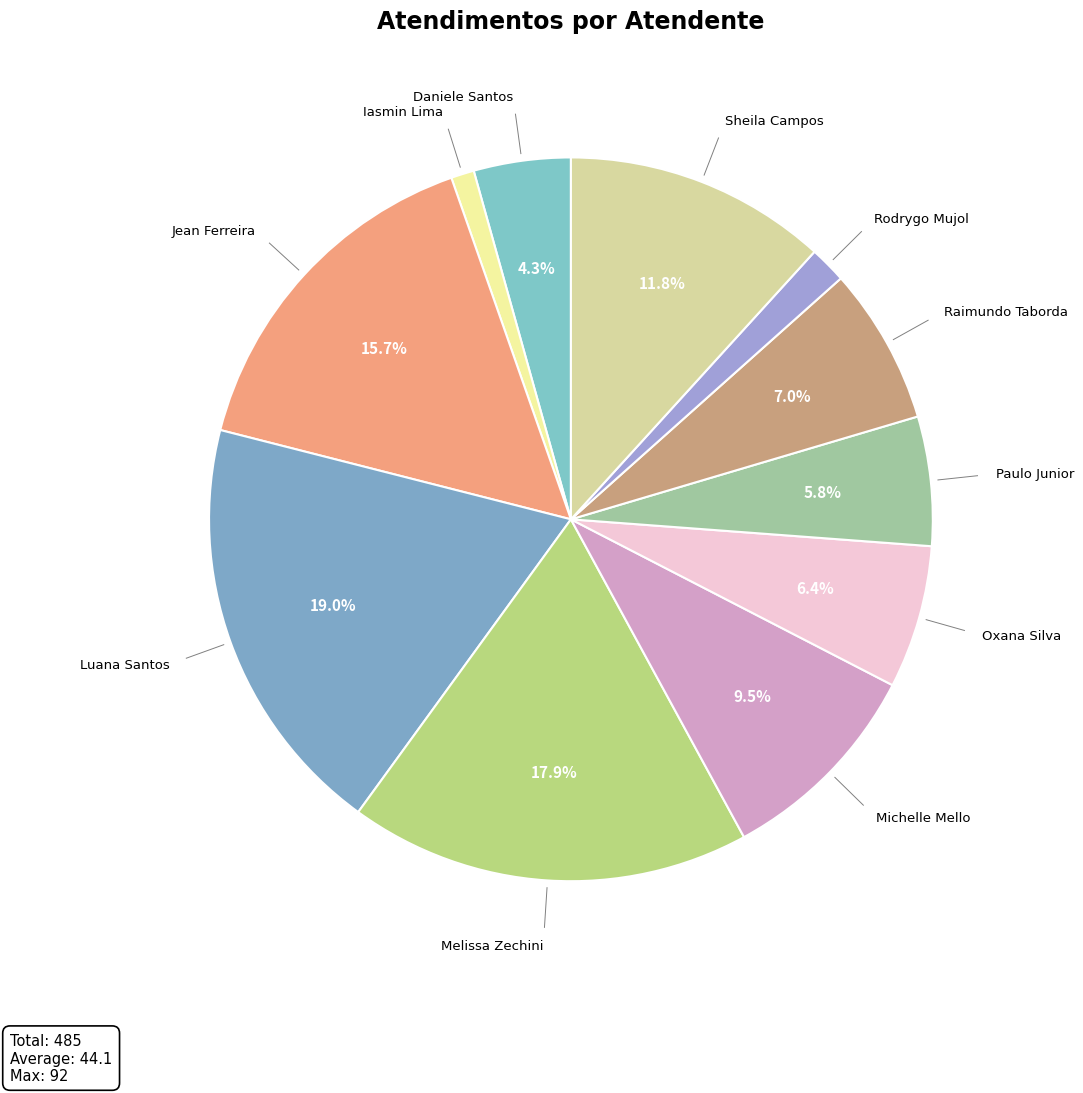

Which category has the biggest portion of the pie?

Luana Santos